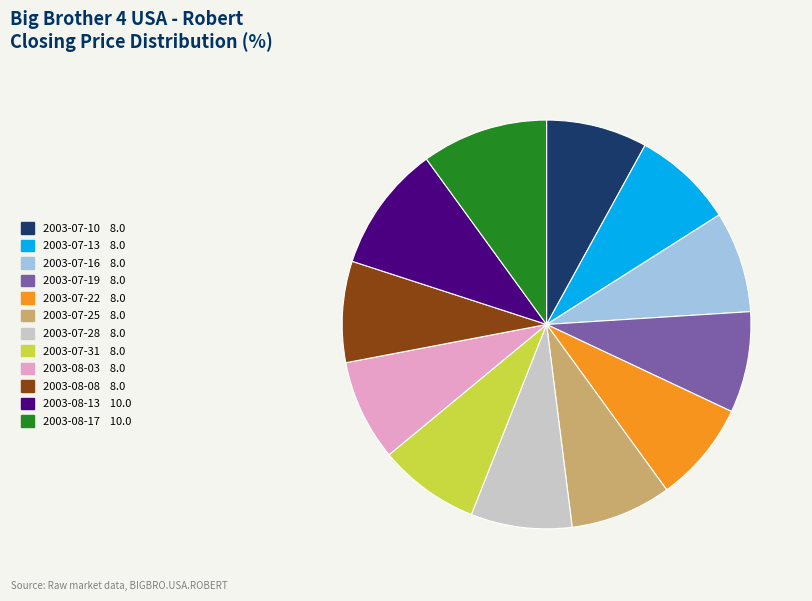

Do 2003-07-16 and 2003-07-19 together represent more than half of the pie?

No